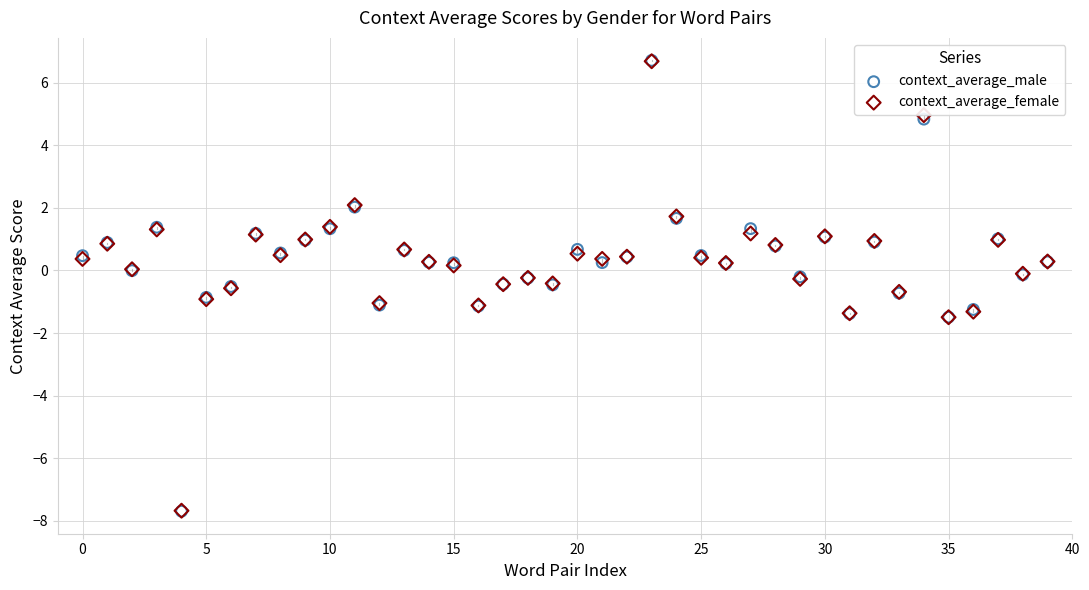

What are all the series names shown in the legend?

context_average_male, context_average_female